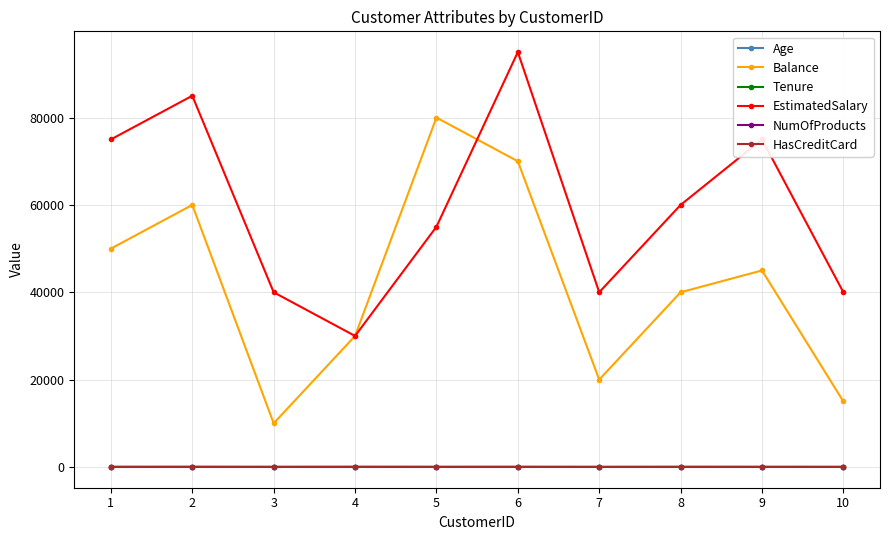

What is the difference between the highest and lowest values at 2?

84999